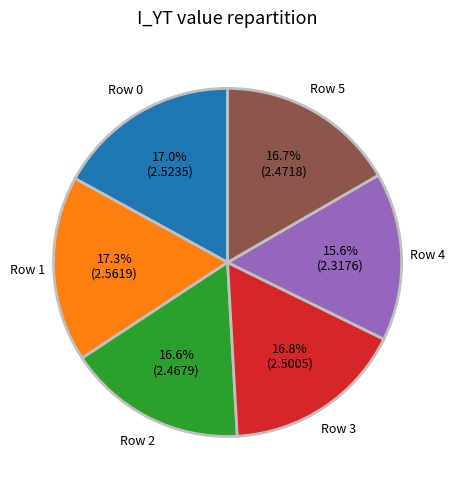

How many segments does this pie chart have?

6